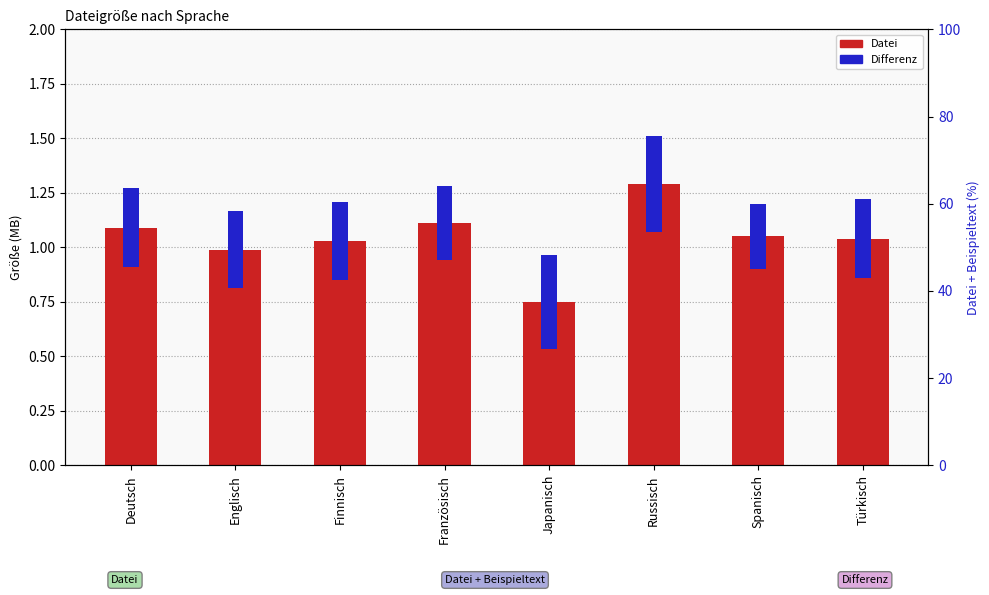

What is the label of the 5th bar from the left?

Japanisch